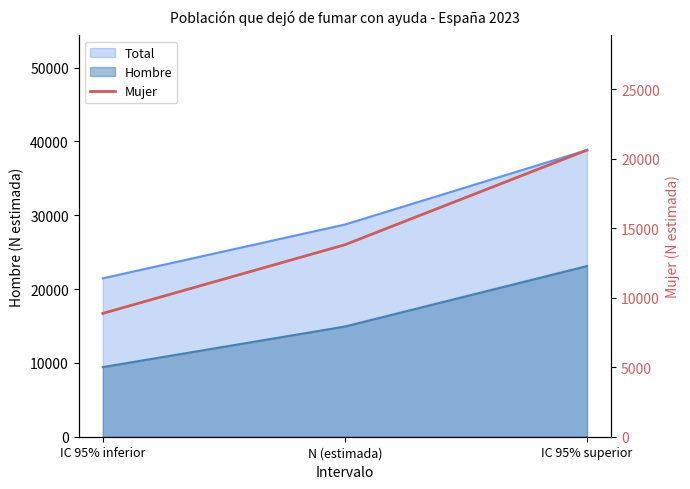

What is the sum of all values?

43332